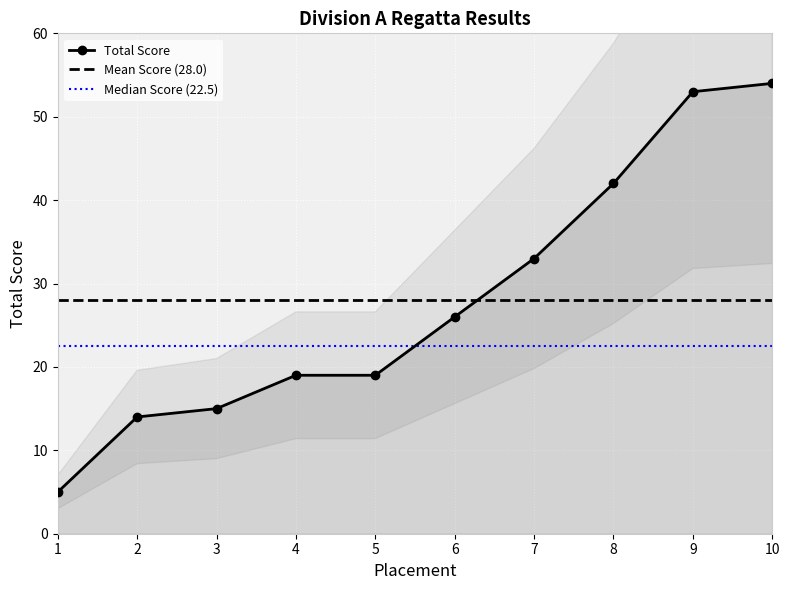

Reading left to right, list all the values displayed in this chart.

1=5	2=14	3=15	4=19	5=19	6=26	7=33	8=42	9=53	10=54